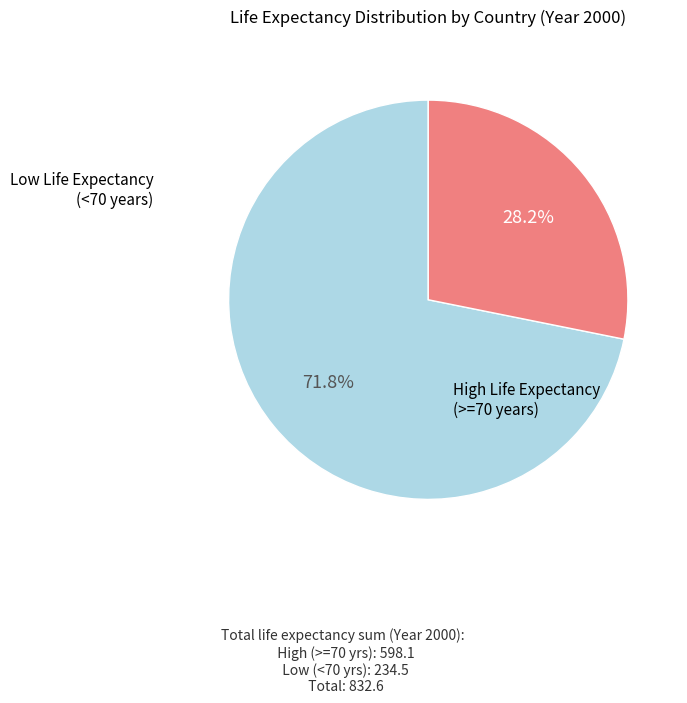

Is there a majority slice in this chart?

Yes